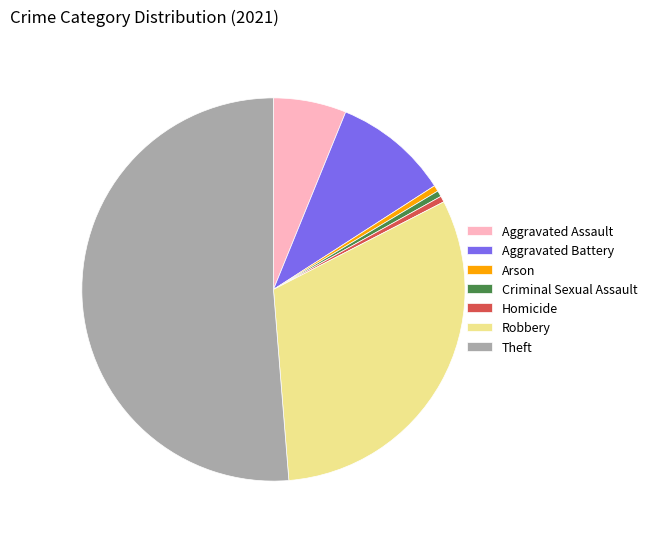

Which slice represents more than half of the pie?

Theft